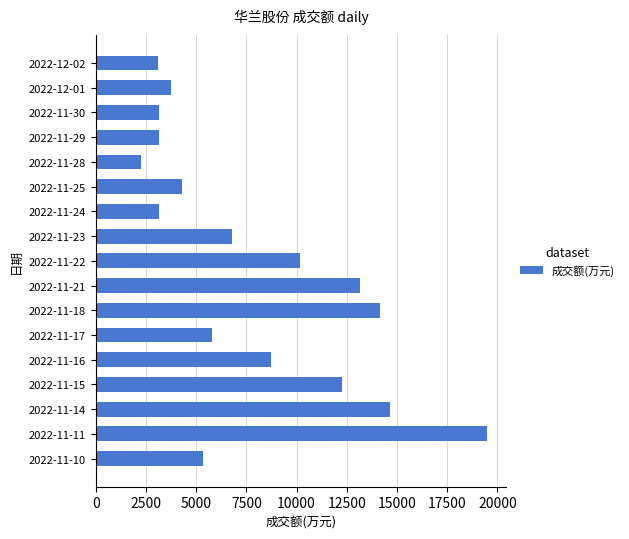

What is the ratio of the value at 2022-12-01 to the value at 2022-11-22?

0.4